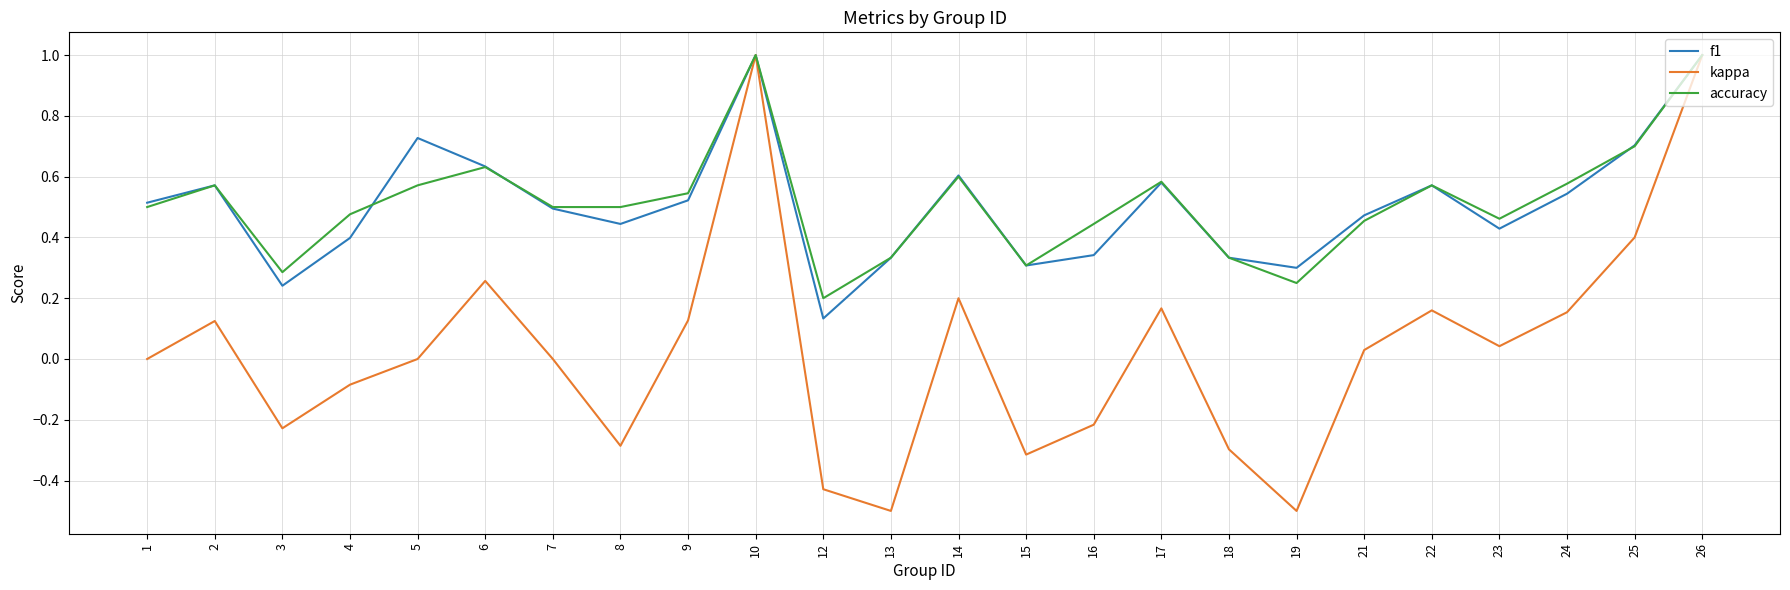

What is the total value across all series at 6?

1.5